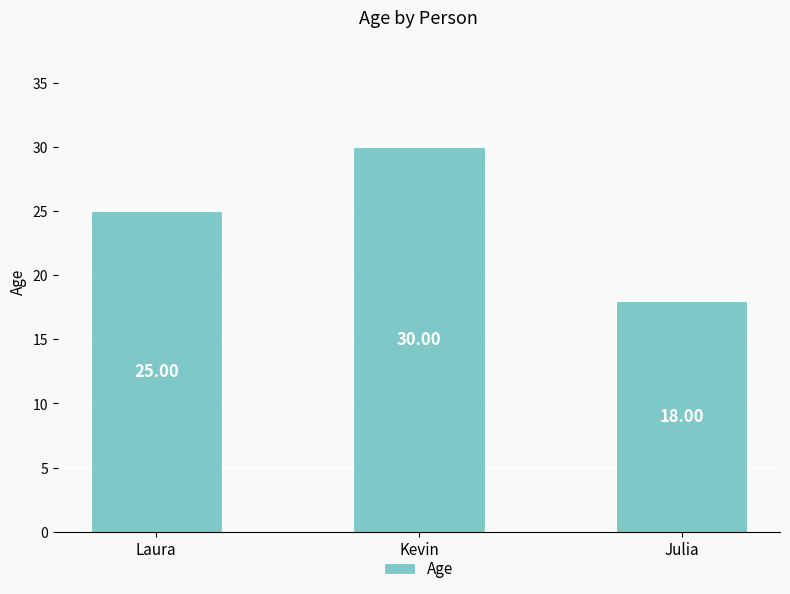

What is the ratio of the value at Laura to the value at Julia?

1.4